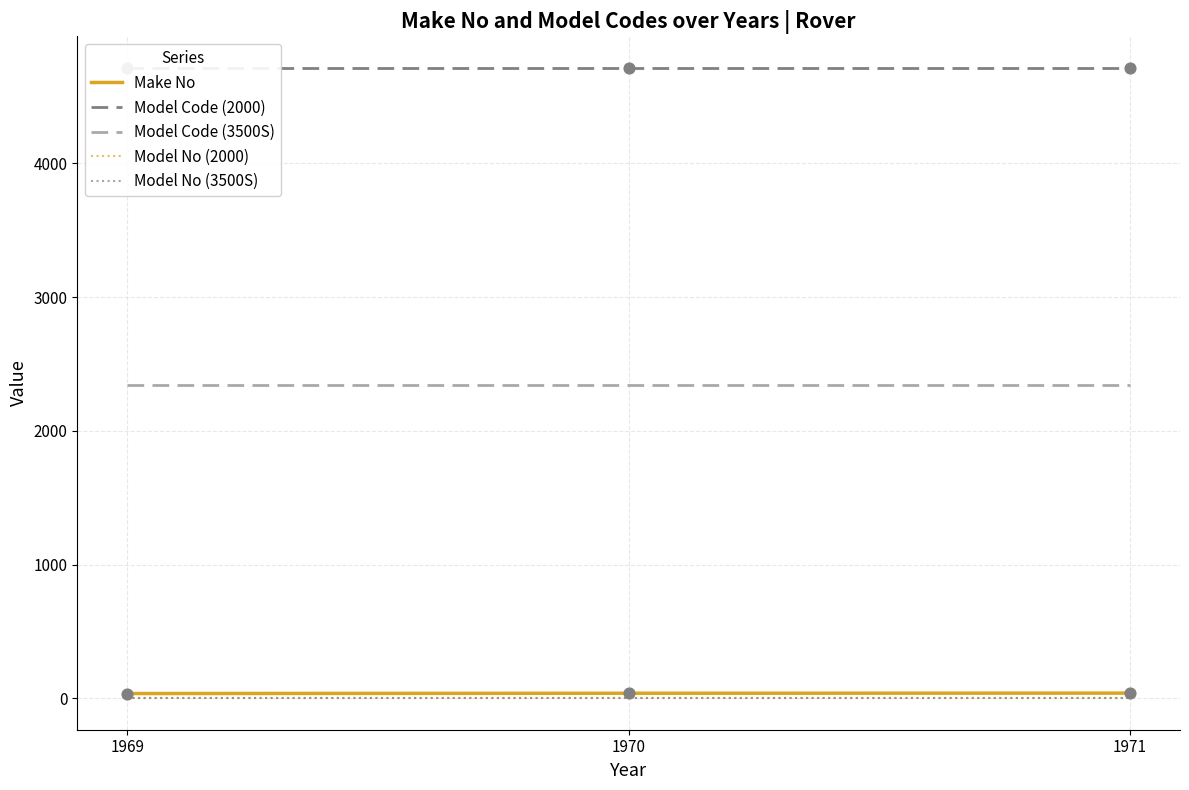

At which category is the sum across all series the highest?

1971